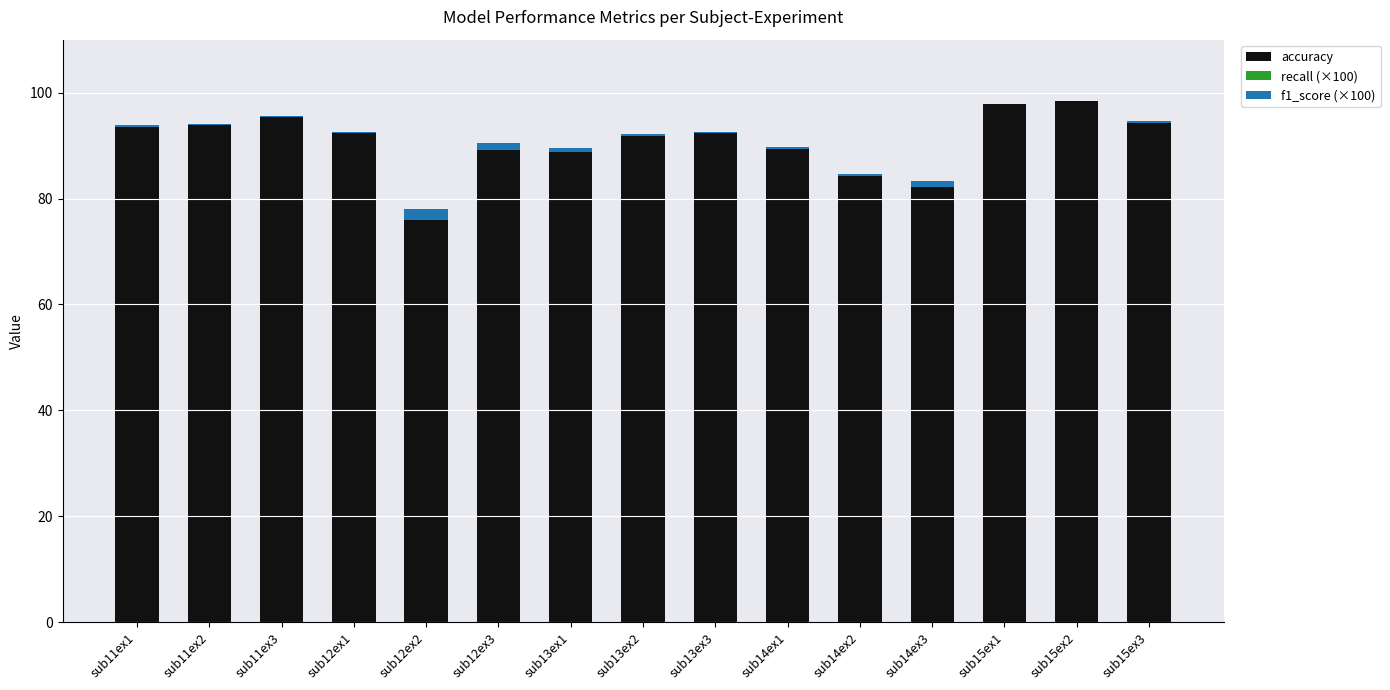

How many bars are there in total?

45